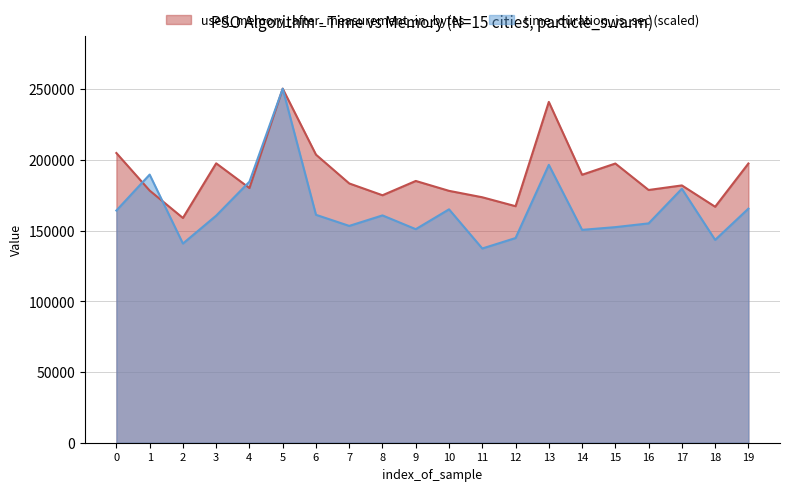

Where is the first local minimum for used_memory_after_measurement_in_bytes?

2